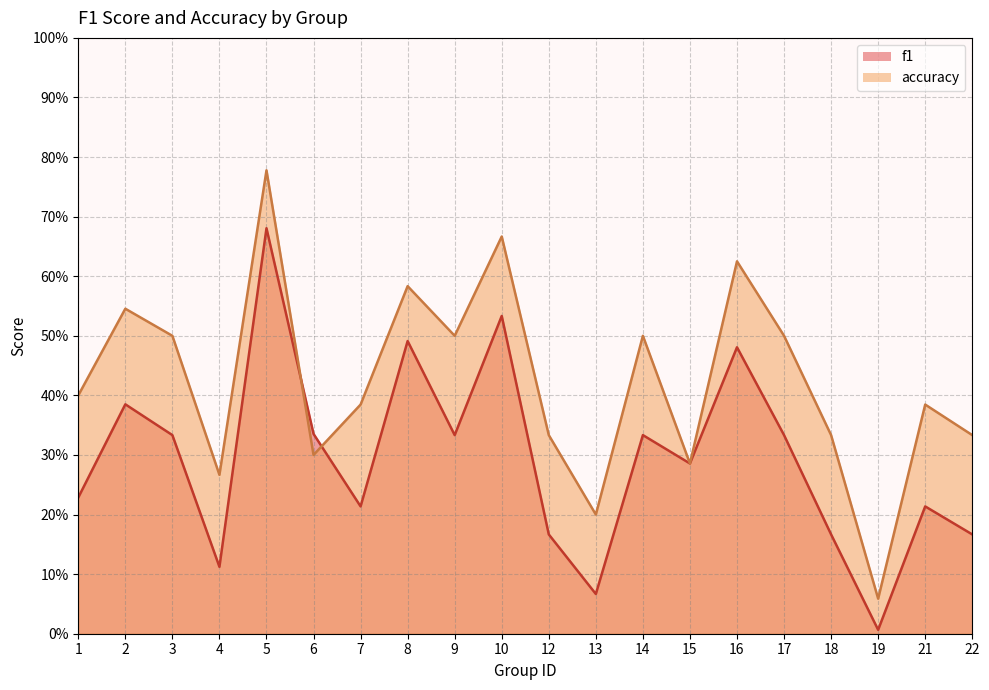

True or false: f1 has a value of 0.4 at 2.

True